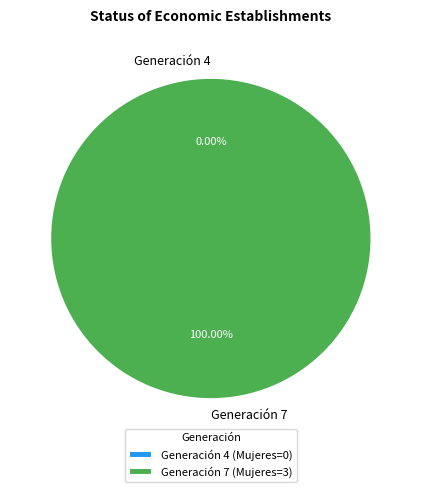

What is the change in value from 4 to 7?

+3